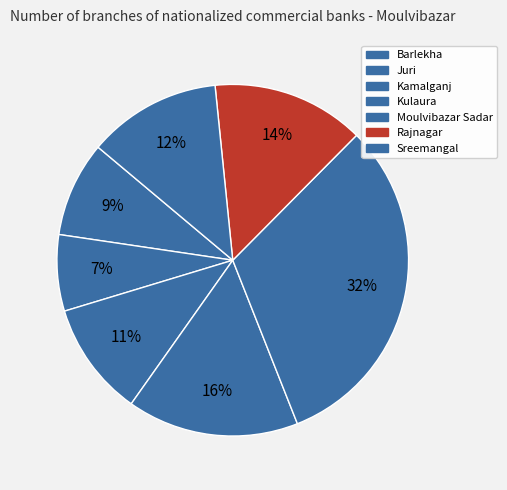

Do Barlekha and Rajnagar together represent more than half of the pie?

No